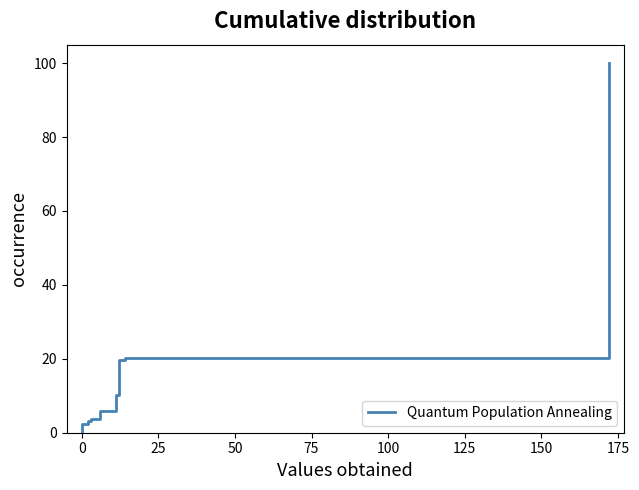

Is this an area chart (filled region under the line)?

No